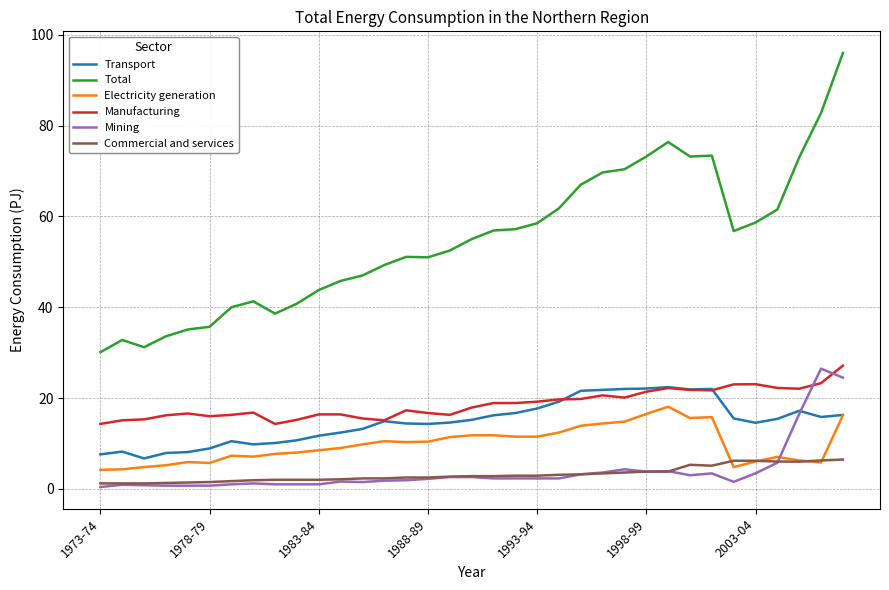

True or false: Manufacturing and Commercial and services intersect in this chart.

False